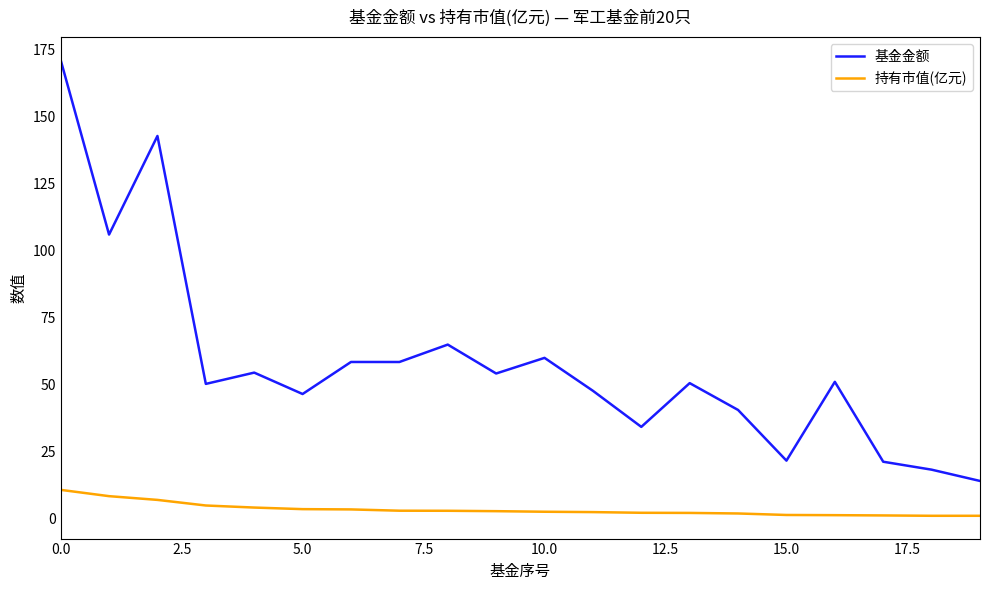

True or false: 持有市值(亿元) and 基金金额 cross at least once.

False